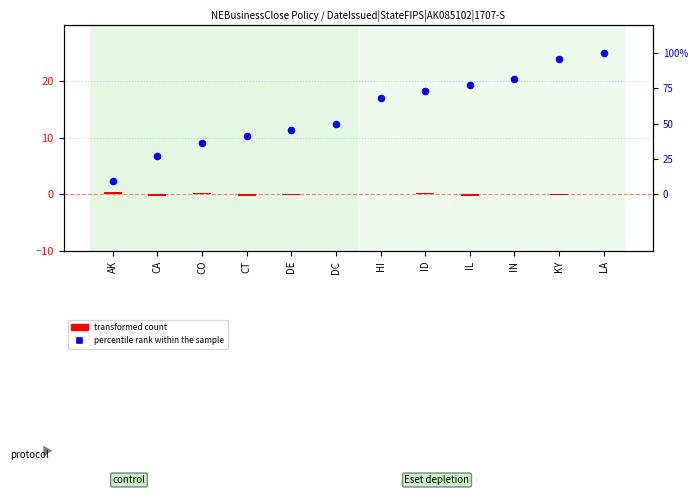

Which series contains the lowest Y value?

transformed count